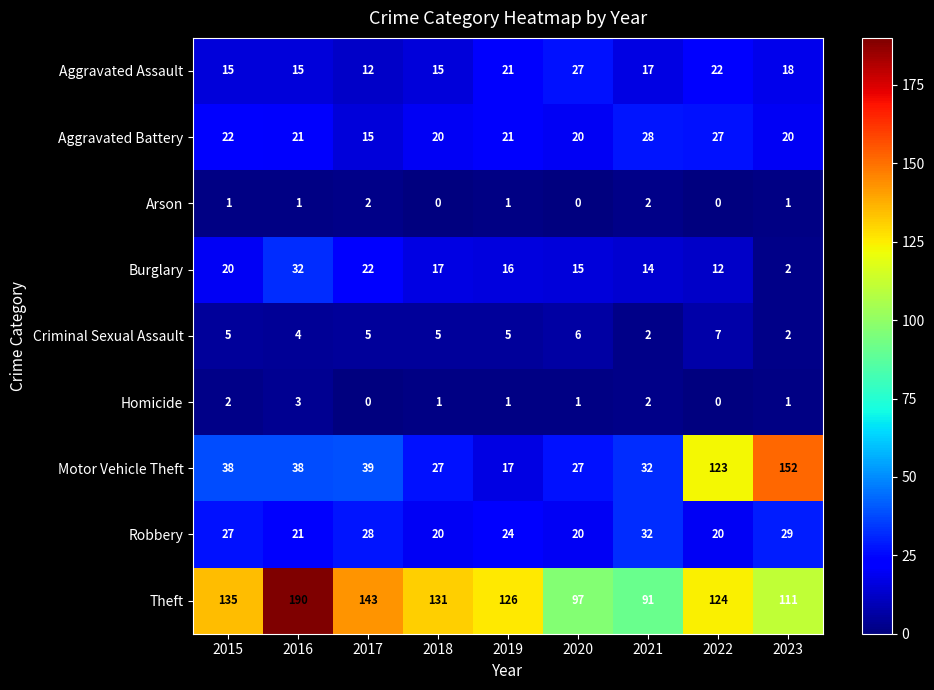

What is the sum of all Homicide values?

11